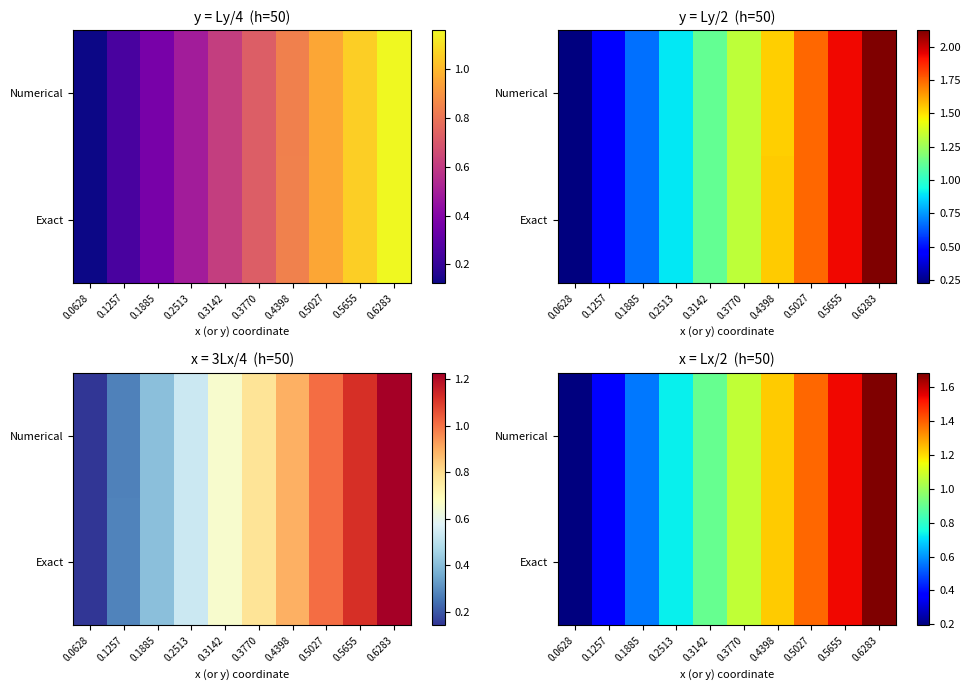

Rank the series at 0.3770 from lowest to highest value.

Numerical, Exact